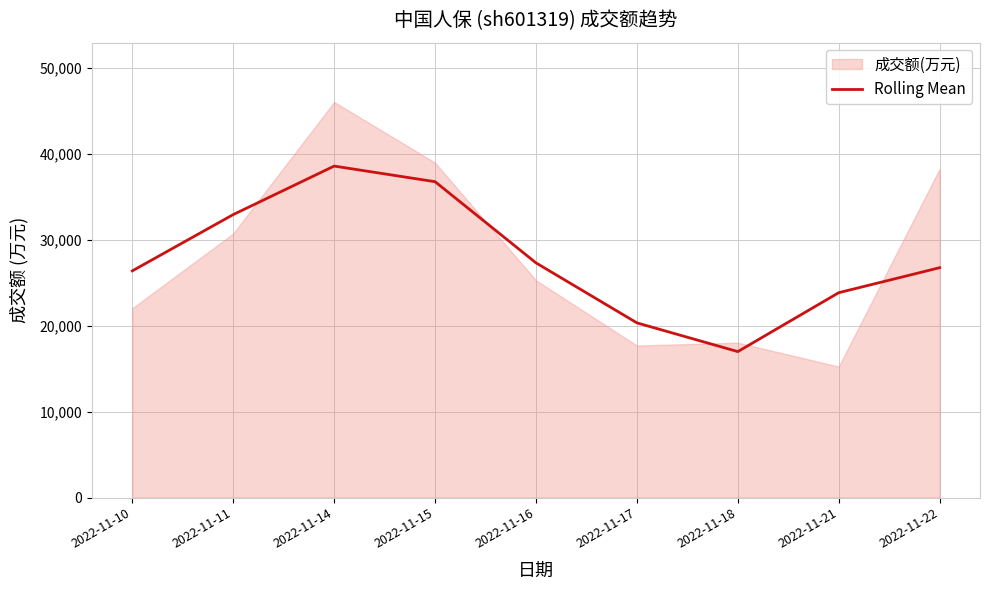

What is the difference between the second highest and second lowest values?

16442.0